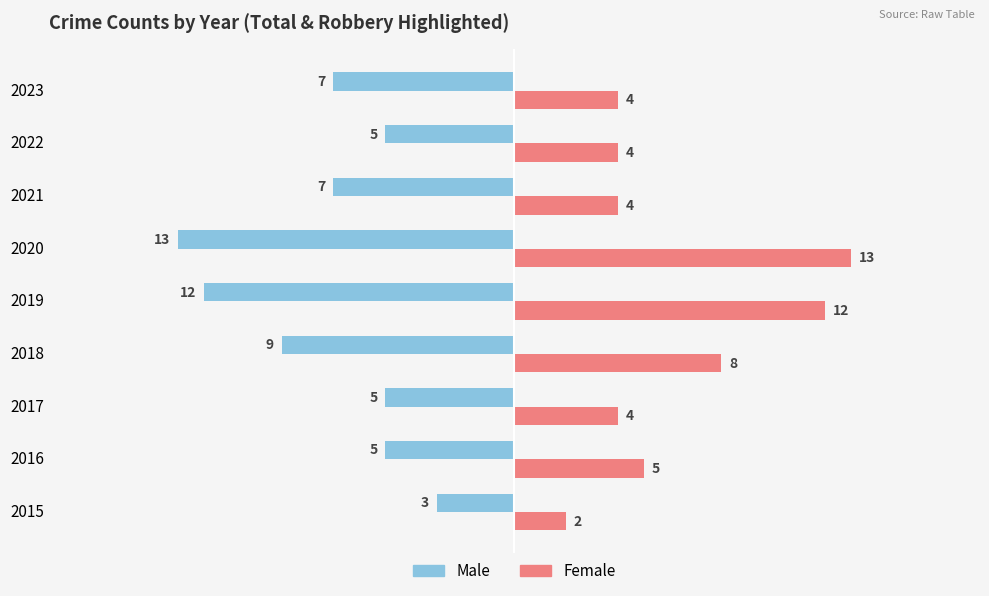

Read the Male value at 2016, to the nearest 5.

-5